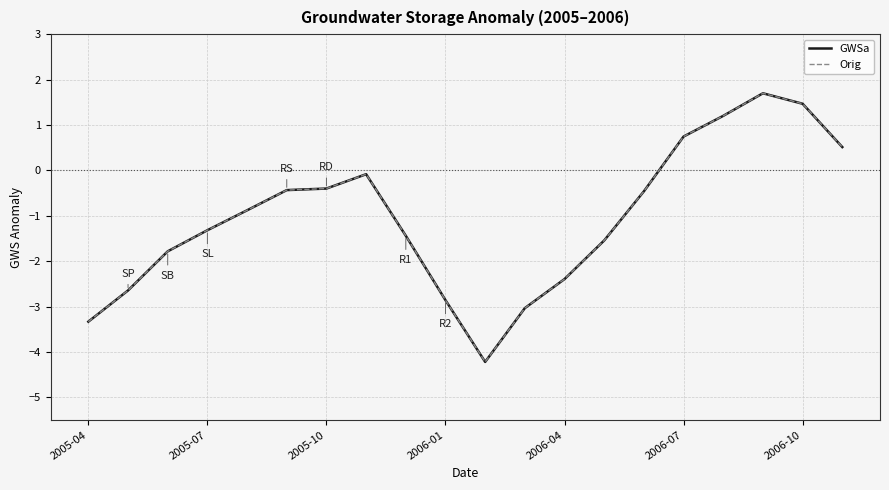

What is the difference between the maximum and second lowest values in the GWSa series?

5.0